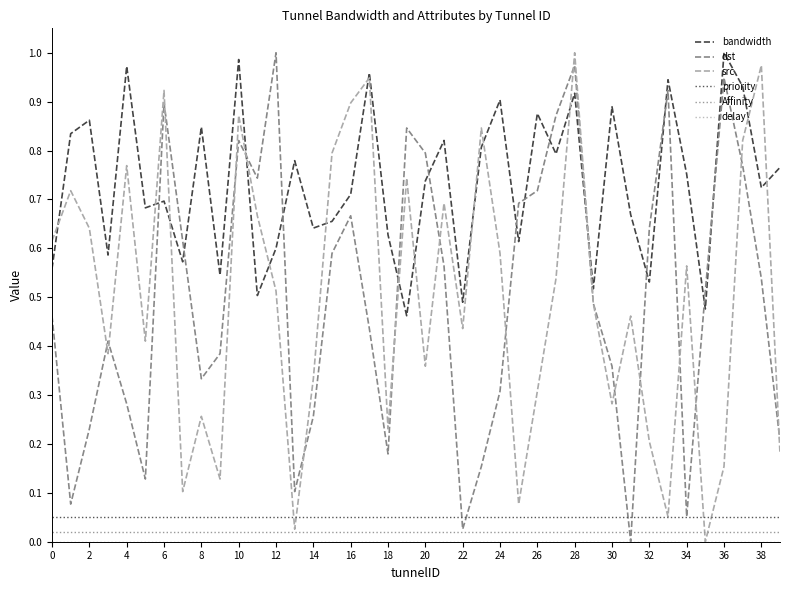

True or false: Affinity and priority cross at least once.

False